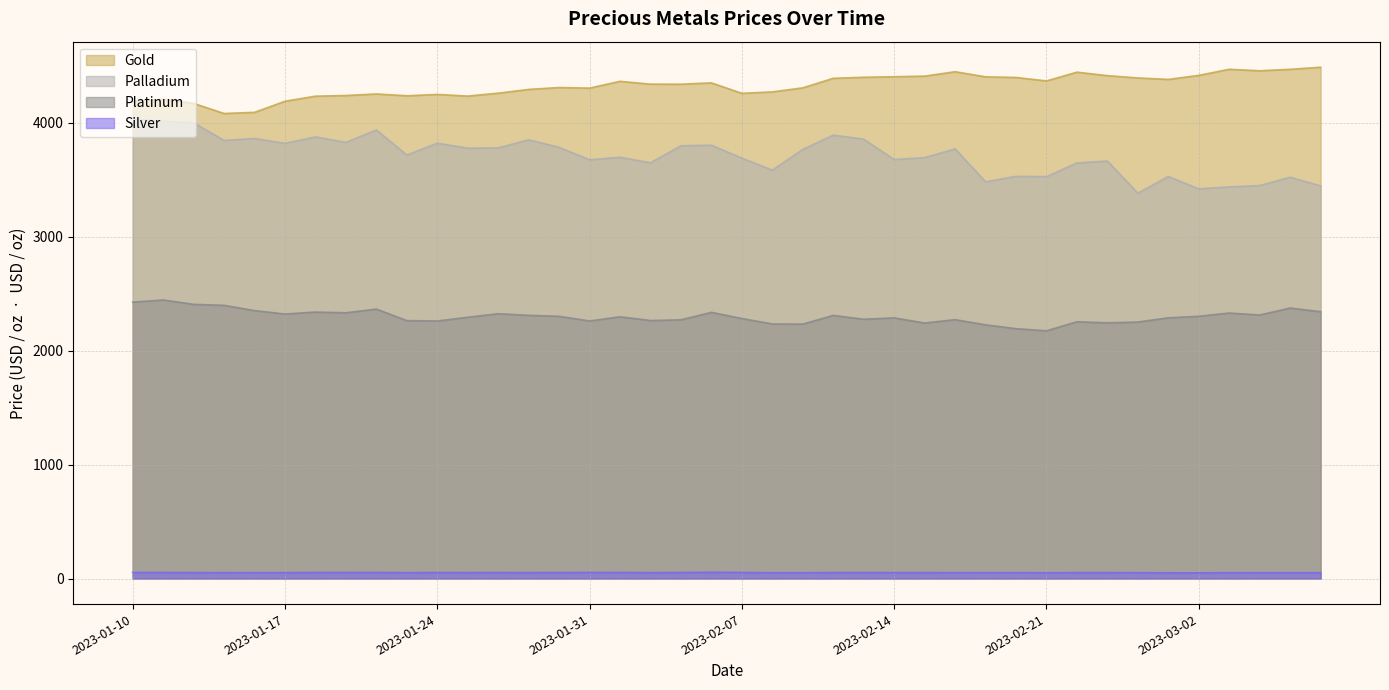

List the labels in order of gold value, largest first.

2023-03-08, 2023-03-03, 2023-03-07, 2023-03-04, 2023-02-16, 2023-02-22, 2023-03-02, 2023-02-23, 2023-02-15, 2023-02-14, 2023-02-17, 2023-02-11, 2023-02-18, 2023-02-28, 2023-02-10, 2023-03-01, 2023-02-21, 2023-02-01, 2023-02-04, 2023-02-02, 2023-02-03, 2023-01-28, 2023-02-09, 2023-01-31, 2023-01-27, 2023-02-08, 2023-01-26, 2023-02-07, 2023-01-20, 2023-01-24, 2023-01-19, 2023-01-21, 2023-01-25, 2023-01-18, 2023-01-11, 2023-01-17, 2023-01-10, 2023-01-12, 2023-01-14, 2023-01-13